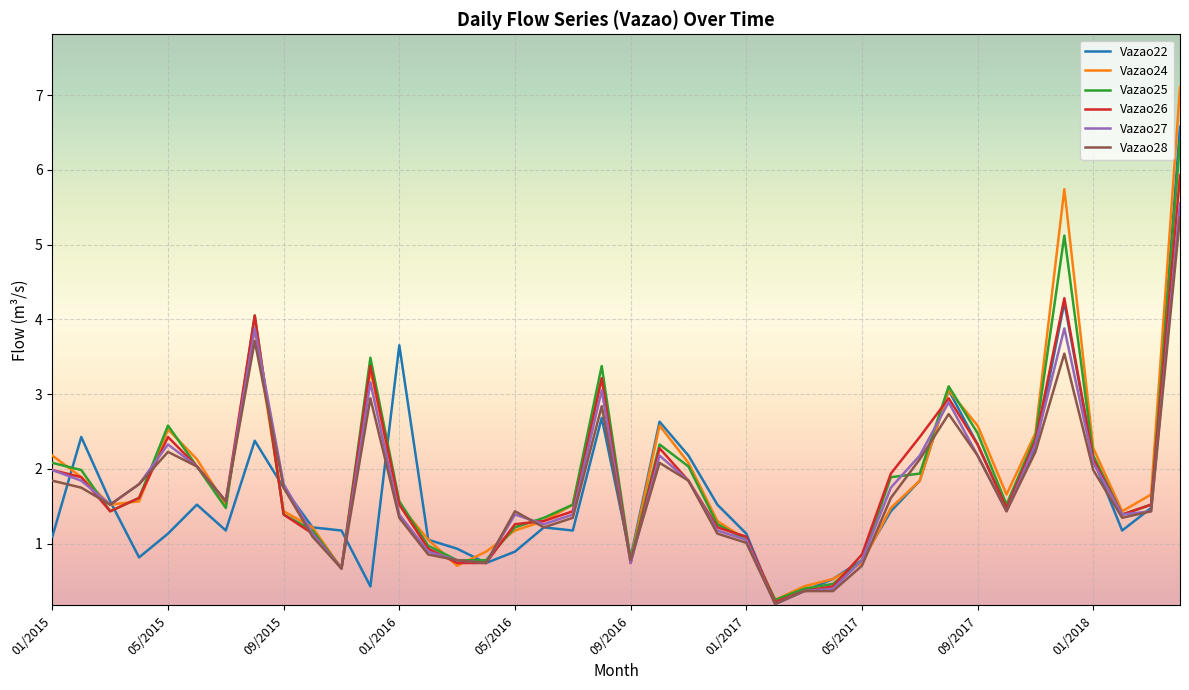

Which series has the largest range (max minus min)?

Vazao24